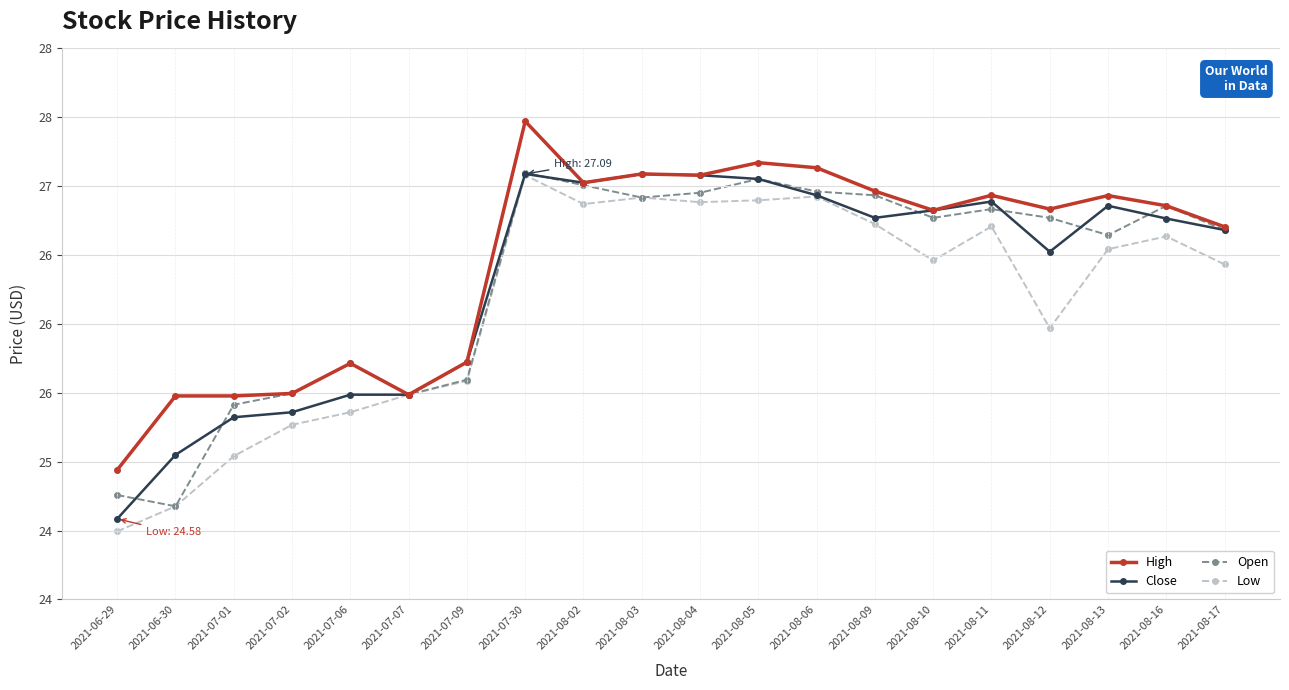

What is the label of the 7th point from the right?

2021-08-09